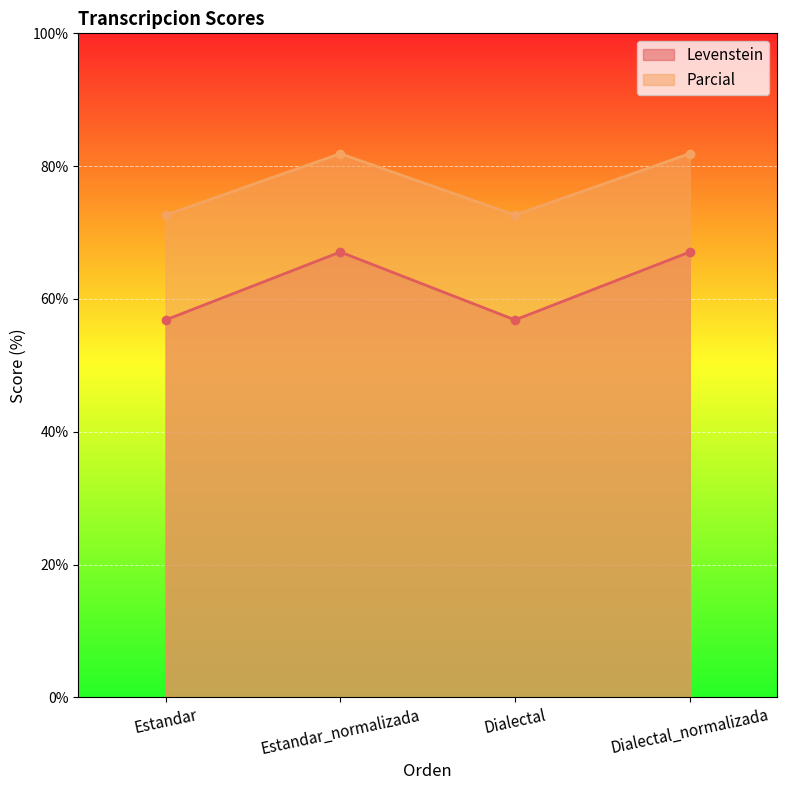

What position from the right is Estandar_normalizada?

3